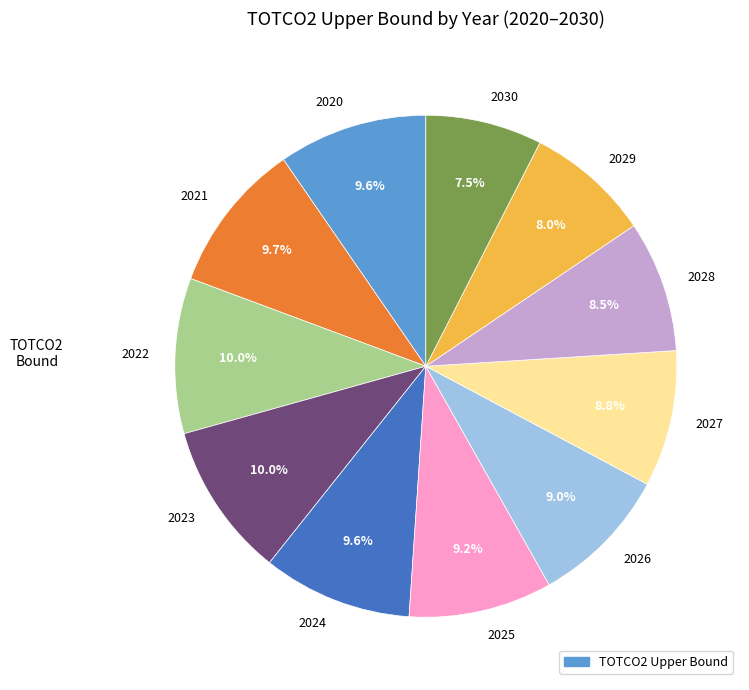

Which has a higher value, 2024 or 2026?

2024